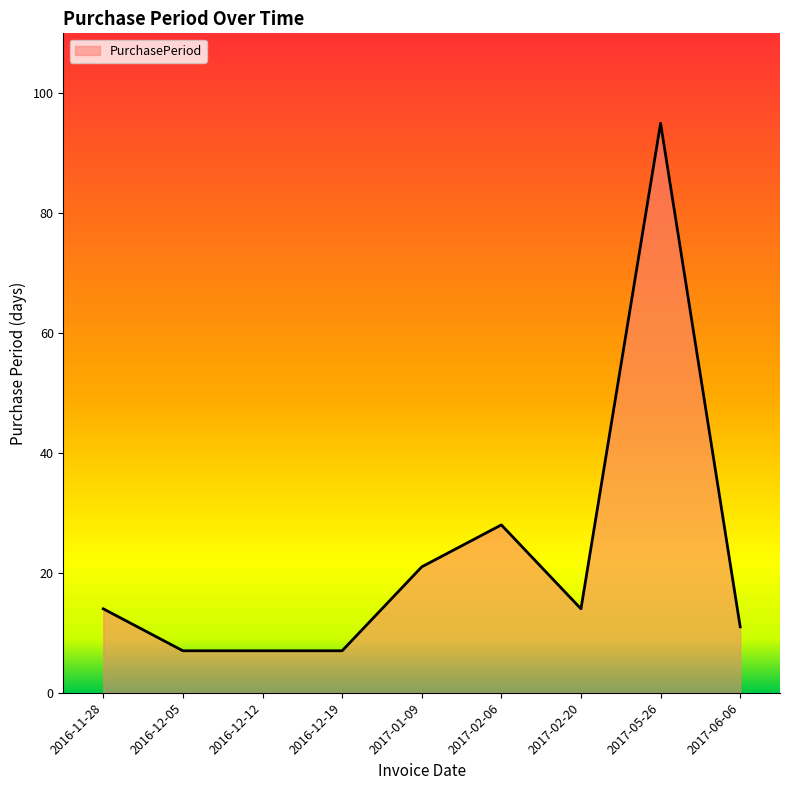

What is the difference between the values at 2016-12-19 and 2017-05-26?

88